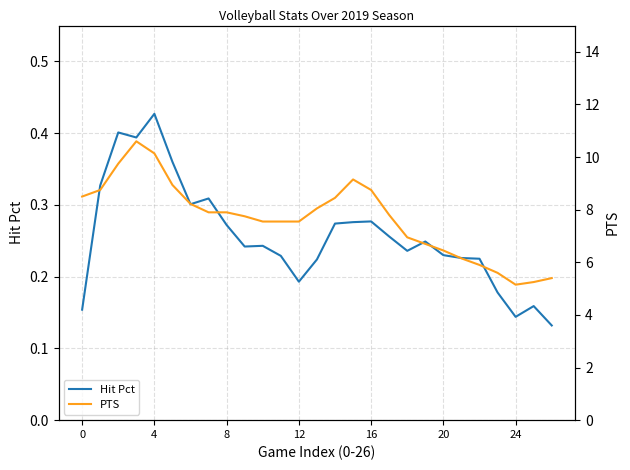

Which series has the widest spread of values?

PTS